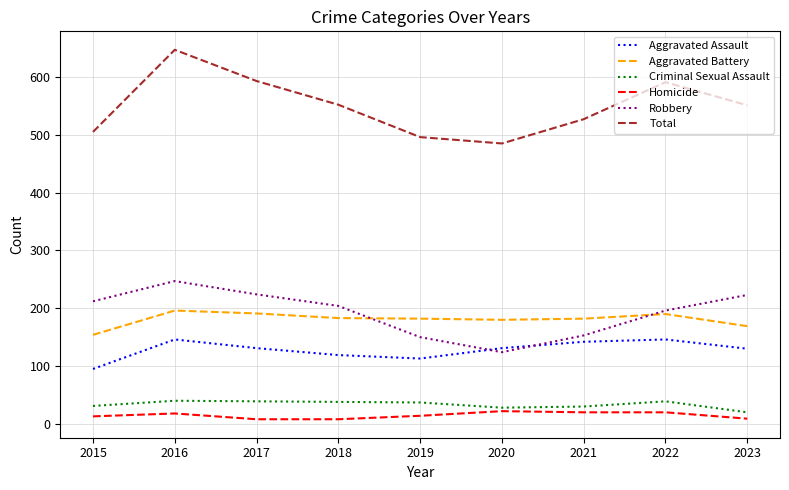

What is the total value across all series at 2016?

1294